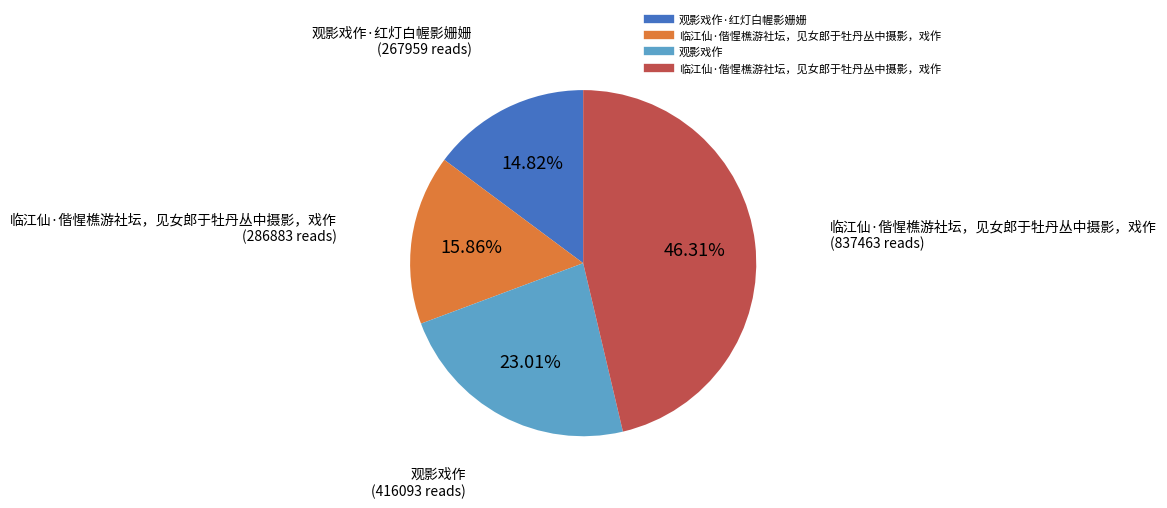

How many slices are in this pie chart?

4